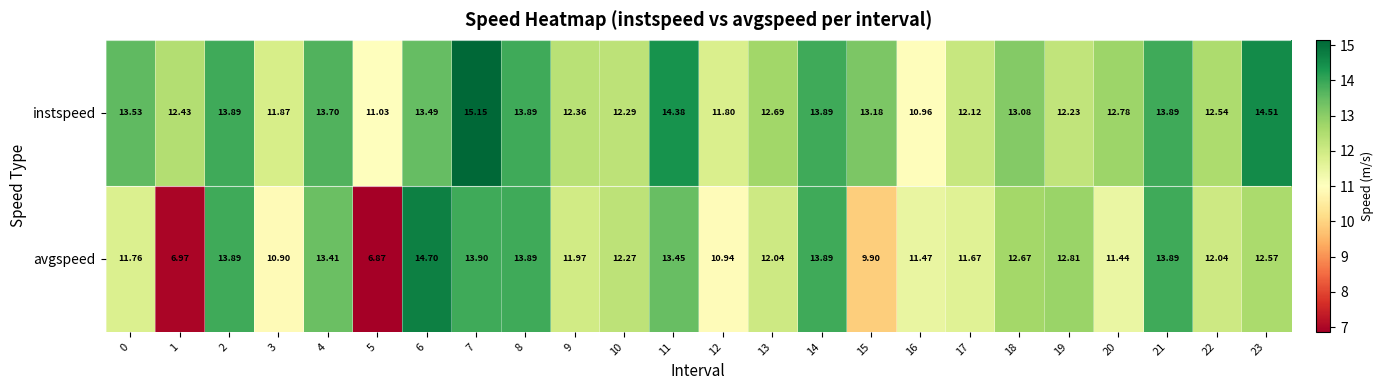

Between 13 and 22, which series saw the biggest shift?

instspeed